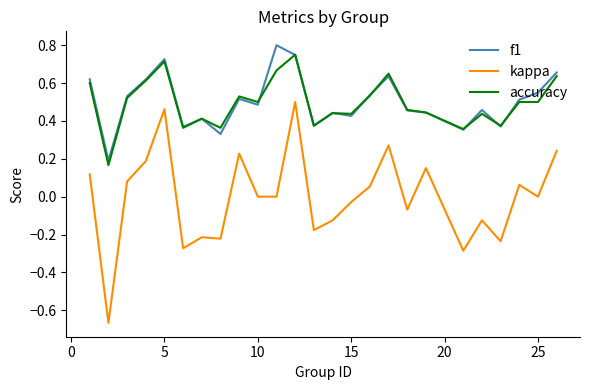

True or false: kappa and accuracy cross at least once.

False